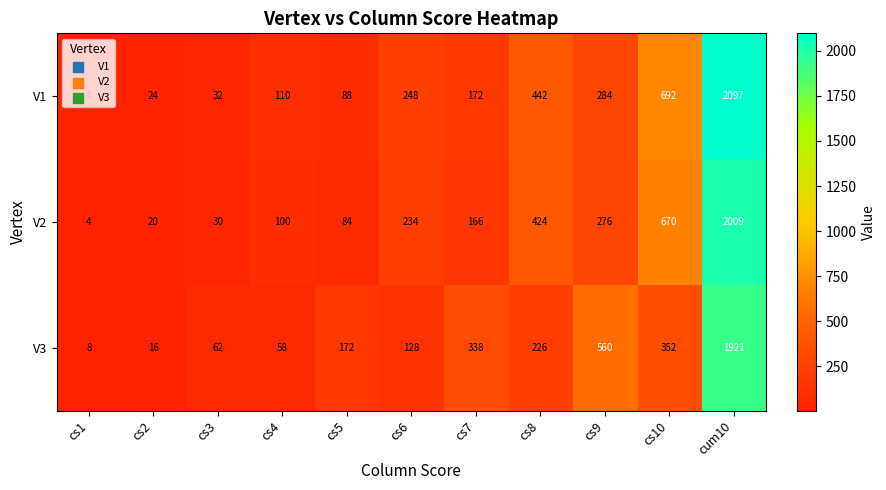

At how many categories does at least one series exceed 1921?

1